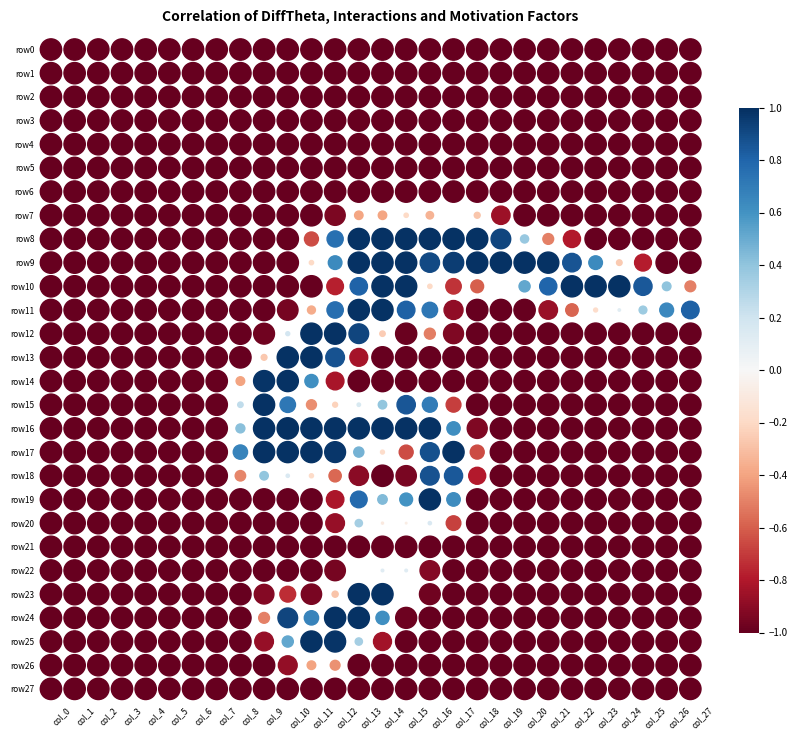

Reading left to right, extract all data points from this chart.

row0: col_0=-1.0	col_1=-1.0	col_2=-1.0	col_3=-1.0	col_4=-1.0	col_5=-1.0	col_6=-1.0	col_7=-1.0	col_8=-1.0	col_9=-1.0	col_10=-1.0	col_11=-1.0	col_12=-1.0	col_13=-1.0	col_14=-1.0	col_15=-1.0	col_16=-1.0	col_17=-1.0	col_18=-1.0	col_19=-1.0	col_20=-1.0	col_21=-1.0	col_22=-1.0	col_23=-1.0	col_24=-1.0	col_25=-1.0	col_26=-1.0	col_27=-1.0
row1: col_0=-1.0	col_1=-1.0	col_2=-1.0	col_3=-1.0	col_4=-1.0	col_5=-1.0	col_6=-1.0	col_7=-1.0	col_8=-1.0	col_9=-1.0	col_10=-1.0	col_11=-1.0	col_12=-1.0	col_13=-1.0	col_14=-1.0	col_15=-1.0	col_16=-1.0	col_17=-1.0	col_18=-1.0	col_19=-1.0	col_20=-1.0	col_21=-1.0	col_22=-1.0	col_23=-1.0	col_24=-1.0	col_25=-1.0	col_26=-1.0	col_27=-1.0
row2: col_0=-1.0	col_1=-1.0	col_2=-1.0	col_3=-1.0	col_4=-1.0	col_5=-1.0	col_6=-1.0	col_7=-1.0	col_8=-1.0	col_9=-1.0	col_10=-1.0	col_11=-1.0	col_12=-1.0	col_13=-1.0	col_14=-1.0	col_15=-1.0	col_16=-1.0	col_17=-1.0	col_18=-1.0	col_19=-1.0	col_20=-1.0	col_21=-1.0	col_22=-1.0	col_23=-1.0	col_24=-1.0	col_25=-1.0	col_26=-1.0	col_27=-1.0
row3: col_0=-1.0	col_1=-1.0	col_2=-1.0	col_3=-1.0	col_4=-1.0	col_5=-1.0	col_6=-1.0	col_7=-1.0	col_8=-1.0	col_9=-1.0	col_10=-1.0	col_11=-1.0	col_12=-1.0	col_13=-1.0	col_14=-1.0	col_15=-1.0	col_16=-1.0	col_17=-1.0	col_18=-1.0	col_19=-1.0	col_20=-1.0	col_21=-1.0	col_22=-1.0	col_23=-1.0	col_24=-1.0	col_25=-1.0	col_26=-1.0	col_27=-1.0
row4: col_0=-1.0	col_1=-1.0	col_2=-1.0	col_3=-1.0	col_4=-1.0	col_5=-1.0	col_6=-1.0	col_7=-1.0	col_8=-1.0	col_9=-1.0	col_10=-1.0	col_11=-1.0	col_12=-1.0	col_13=-1.0	col_14=-1.0	col_15=-1.0	col_16=-1.0	col_17=-1.0	col_18=-1.0	col_19=-1.0	col_20=-1.0	col_21=-1.0	col_22=-1.0	col_23=-1.0	col_24=-1.0	col_25=-1.0	col_26=-1.0	col_27=-1.0
row5: col_0=-1.0	col_1=-1.0	col_2=-1.0	col_3=-1.0	col_4=-1.0	col_5=-1.0	col_6=-1.0	col_7=-1.0	col_8=-1.0	col_9=-1.0	col_10=-1.0	col_11=-1.0	col_12=-1.0	col_13=-1.0	col_14=-1.0	col_15=-1.0	col_16=-1.0	col_17=-1.0	col_18=-1.0	col_19=-1.0	col_20=-1.0	col_21=-1.0	col_22=-1.0	col_23=-1.0	col_24=-1.0	col_25=-1.0	col_26=-1.0	col_27=-1.0
row6: col_0=-1.0	col_1=-1.0	col_2=-1.0	col_3=-1.0	col_4=-1.0	col_5=-1.0	col_6=-1.0	col_7=-1.0	col_8=-1.0	col_9=-1.0	col_10=-1.0	col_11=-1.0	col_12=-1.0	col_13=-1.0	col_14=-1.0	col_15=-1.0	col_16=-1.0	col_17=-1.0	col_18=-1.0	col_19=-1.0	col_20=-1.0	col_21=-1.0	col_22=-1.0	col_23=-1.0	col_24=-1.0	col_25=-1.0	col_26=-1.0	col_27=-1.0
row7: col_0=-1.0	col_1=-1.0	col_2=-1.0	col_3=-1.0	col_4=-1.0	col_5=-1.0	col_6=-1.0	col_7=-1.0	col_8=-1.0	col_9=-1.0	col_10=-1.0	col_11=-1.0	col_12=-0.9	col_13=-0.4	col_14=-0.4	col_15=-0.2	col_16=-0.3	col_17=-0.0	col_18=-0.3	col_19=-0.9	col_20=-1.0	col_21=-1.0	col_22=-1.0	col_23=-1.0	col_24=-1.0	col_25=-1.0	col_26=-1.0	col_27=-1.0
row8: col_0=-1.0	col_1=-1.0	col_2=-1.0	col_3=-1.0	col_4=-1.0	col_5=-1.0	col_6=-1.0	col_7=-1.0	col_8=-1.0	col_9=-1.0	col_10=-1.0	col_11=-0.7	col_12=0.8	col_13=1.0	col_14=1.0	col_15=1.0	col_16=1.0	col_17=1.0	col_18=1.0	col_19=0.9	col_20=0.4	col_21=-0.5	col_22=-0.8	col_23=-1.0	col_24=-1.0	col_25=-1.0	col_26=-1.0	col_27=-1.0
row9: col_0=-1.0	col_1=-1.0	col_2=-1.0	col_3=-1.0	col_4=-1.0	col_5=-1.0	col_6=-1.0	col_7=-1.0	col_8=-1.0	col_9=-1.0	col_10=-1.0	col_11=-0.2	col_12=0.6	col_13=1.0	col_14=1.0	col_15=1.0	col_16=0.9	col_17=1.0	col_18=1.0	col_19=1.0	col_20=1.0	col_21=1.0	col_22=0.9	col_23=0.6	col_24=-0.3	col_25=-0.8	col_26=-1.0	col_27=-1.0
row10: col_0=-1.0	col_1=-1.0	col_2=-1.0	col_3=-1.0	col_4=-1.0	col_5=-1.0	col_6=-1.0	col_7=-1.0	col_8=-1.0	col_9=-1.0	col_10=-1.0	col_11=-1.0	col_12=-0.8	col_13=0.8	col_14=1.0	col_15=1.0	col_16=-0.2	col_17=-0.7	col_18=-0.6	col_19=0.0	col_20=0.5	col_21=0.8	col_22=1.0	col_23=1.0	col_24=1.0	col_25=0.9	col_26=0.4	col_27=-0.5
row11: col_0=-1.0	col_1=-1.0	col_2=-1.0	col_3=-1.0	col_4=-1.0	col_5=-1.0	col_6=-1.0	col_7=-1.0	col_8=-1.0	col_9=-1.0	col_10=-1.0	col_11=-0.4	col_12=0.8	col_13=1.0	col_14=1.0	col_15=0.8	col_16=0.7	col_17=-0.9	col_18=-1.0	col_19=-1.0	col_20=-1.0	col_21=-0.9	col_22=-0.6	col_23=-0.2	col_24=0.1	col_25=0.4	col_26=0.6	col_27=0.8
row12: col_0=-1.0	col_1=-1.0	col_2=-1.0	col_3=-1.0	col_4=-1.0	col_5=-1.0	col_6=-1.0	col_7=-1.0	col_8=-1.0	col_9=-1.0	col_10=0.2	col_11=1.0	col_12=1.0	col_13=0.9	col_14=-0.3	col_15=-1.0	col_16=-0.5	col_17=-0.9	col_18=-1.0	col_19=-1.0	col_20=-1.0	col_21=-1.0	col_22=-1.0	col_23=-1.0	col_24=-1.0	col_25=-1.0	col_26=-1.0	col_27=-1.0
row13: col_0=-1.0	col_1=-1.0	col_2=-1.0	col_3=-1.0	col_4=-1.0	col_5=-1.0	col_6=-1.0	col_7=-1.0	col_8=-1.0	col_9=-0.3	col_10=1.0	col_11=1.0	col_12=0.9	col_13=-0.8	col_14=-1.0	col_15=-1.0	col_16=-1.0	col_17=-1.0	col_18=-1.0	col_19=-1.0	col_20=-1.0	col_21=-1.0	col_22=-1.0	col_23=-1.0	col_24=-1.0	col_25=-1.0	col_26=-1.0	col_27=-1.0
row14: col_0=-1.0	col_1=-1.0	col_2=-1.0	col_3=-1.0	col_4=-1.0	col_5=-1.0	col_6=-1.0	col_7=-1.0	col_8=-0.4	col_9=1.0	col_10=1.0	col_11=0.6	col_12=-0.8	col_13=-1.0	col_14=-1.0	col_15=-1.0	col_16=-1.0	col_17=-1.0	col_18=-1.0	col_19=-1.0	col_20=-1.0	col_21=-1.0	col_22=-1.0	col_23=-1.0	col_24=-1.0	col_25=-1.0	col_26=-1.0	col_27=-1.0
row15: col_0=-1.0	col_1=-1.0	col_2=-1.0	col_3=-1.0	col_4=-1.0	col_5=-1.0	col_6=-1.0	col_7=-1.0	col_8=0.3	col_9=1.0	col_10=0.7	col_11=-0.5	col_12=-0.2	col_13=0.2	col_14=0.4	col_15=0.9	col_16=0.7	col_17=-0.7	col_18=-1.0	col_19=-1.0	col_20=-1.0	col_21=-1.0	col_22=-1.0	col_23=-1.0	col_24=-1.0	col_25=-1.0	col_26=-1.0	col_27=-1.0
row16: col_0=-1.0	col_1=-1.0	col_2=-1.0	col_3=-1.0	col_4=-1.0	col_5=-1.0	col_6=-1.0	col_7=-1.0	col_8=0.4	col_9=1.0	col_10=1.0	col_11=1.0	col_12=1.0	col_13=1.0	col_14=1.0	col_15=1.0	col_16=1.0	col_17=0.6	col_18=-0.9	col_19=-1.0	col_20=-1.0	col_21=-1.0	col_22=-1.0	col_23=-1.0	col_24=-1.0	col_25=-1.0	col_26=-1.0	col_27=-1.0
row17: col_0=-1.0	col_1=-1.0	col_2=-1.0	col_3=-1.0	col_4=-1.0	col_5=-1.0	col_6=-1.0	col_7=-1.0	col_8=0.7	col_9=1.0	col_10=1.0	col_11=1.0	col_12=1.0	col_13=0.5	col_14=-0.2	col_15=-0.7	col_16=0.9	col_17=1.0	col_18=-0.7	col_19=-1.0	col_20=-1.0	col_21=-1.0	col_22=-1.0	col_23=-1.0	col_24=-1.0	col_25=-1.0	col_26=-1.0	col_27=-1.0
row18: col_0=-1.0	col_1=-1.0	col_2=-1.0	col_3=-1.0	col_4=-1.0	col_5=-1.0	col_6=-1.0	col_7=-1.0	col_8=-0.5	col_9=0.4	col_10=0.2	col_11=-0.2	col_12=-0.6	col_13=-0.9	col_14=-1.0	col_15=-1.0	col_16=0.9	col_17=0.9	col_18=-0.8	col_19=-1.0	col_20=-1.0	col_21=-1.0	col_22=-1.0	col_23=-1.0	col_24=-1.0	col_25=-1.0	col_26=-1.0	col_27=-1.0
row19: col_0=-1.0	col_1=-1.0	col_2=-1.0	col_3=-1.0	col_4=-1.0	col_5=-1.0	col_6=-1.0	col_7=-1.0	col_8=-1.0	col_9=-1.0	col_10=-1.0	col_11=-1.0	col_12=-0.8	col_13=0.8	col_14=0.4	col_15=0.6	col_16=1.0	col_17=0.6	col_18=-1.0	col_19=-1.0	col_20=-1.0	col_21=-1.0	col_22=-1.0	col_23=-1.0	col_24=-1.0	col_25=-1.0	col_26=-1.0	col_27=-1.0
row20: col_0=-1.0	col_1=-1.0	col_2=-1.0	col_3=-1.0	col_4=-1.0	col_5=-1.0	col_6=-1.0	col_7=-1.0	col_8=-1.0	col_9=-1.0	col_10=-1.0	col_11=-1.0	col_12=-0.9	col_13=0.3	col_14=-0.1	col_15=-0.1	col_16=0.2	col_17=-0.7	col_18=-1.0	col_19=-1.0	col_20=-1.0	col_21=-1.0	col_22=-1.0	col_23=-1.0	col_24=-1.0	col_25=-1.0	col_26=-1.0	col_27=-1.0
row21: col_0=-1.0	col_1=-1.0	col_2=-1.0	col_3=-1.0	col_4=-1.0	col_5=-1.0	col_6=-1.0	col_7=-1.0	col_8=-1.0	col_9=-1.0	col_10=-1.0	col_11=-1.0	col_12=-1.0	col_13=-1.0	col_14=-1.0	col_15=-1.0	col_16=-1.0	col_17=-1.0	col_18=-1.0	col_19=-1.0	col_20=-1.0	col_21=-1.0	col_22=-1.0	col_23=-1.0	col_24=-1.0	col_25=-1.0	col_26=-1.0	col_27=-1.0
row22: col_0=-1.0	col_1=-1.0	col_2=-1.0	col_3=-1.0	col_4=-1.0	col_5=-1.0	col_6=-1.0	col_7=-1.0	col_8=-1.0	col_9=-1.0	col_10=-1.0	col_11=-1.0	col_12=-1.0	col_13=-0.1	col_14=0.1	col_15=0.1	col_16=-0.9	col_17=-1.0	col_18=-1.0	col_19=-1.0	col_20=-1.0	col_21=-1.0	col_22=-1.0	col_23=-1.0	col_24=-1.0	col_25=-1.0	col_26=-1.0	col_27=-1.0
row23: col_0=-1.0	col_1=-1.0	col_2=-1.0	col_3=-1.0	col_4=-1.0	col_5=-1.0	col_6=-1.0	col_7=-1.0	col_8=-1.0	col_9=-0.9	col_10=-0.7	col_11=-1.0	col_12=-0.3	col_13=1.0	col_14=1.0	col_15=0.0	col_16=-1.0	col_17=-1.0	col_18=-1.0	col_19=-1.0	col_20=-1.0	col_21=-1.0	col_22=-1.0	col_23=-1.0	col_24=-1.0	col_25=-1.0	col_26=-1.0	col_27=-1.0
row24: col_0=-1.0	col_1=-1.0	col_2=-1.0	col_3=-1.0	col_4=-1.0	col_5=-1.0	col_6=-1.0	col_7=-1.0	col_8=-1.0	col_9=-0.5	col_10=0.9	col_11=0.7	col_12=1.0	col_13=1.0	col_14=0.6	col_15=-1.0	col_16=-1.0	col_17=-1.0	col_18=-1.0	col_19=-1.0	col_20=-1.0	col_21=-1.0	col_22=-1.0	col_23=-1.0	col_24=-1.0	col_25=-1.0	col_26=-1.0	col_27=-1.0
row25: col_0=-1.0	col_1=-1.0	col_2=-1.0	col_3=-1.0	col_4=-1.0	col_5=-1.0	col_6=-1.0	col_7=-1.0	col_8=-1.0	col_9=-0.9	col_10=0.5	col_11=1.0	col_12=1.0	col_13=0.3	col_14=-0.8	col_15=-1.0	col_16=-1.0	col_17=-1.0	col_18=-1.0	col_19=-1.0	col_20=-1.0	col_21=-1.0	col_22=-1.0	col_23=-1.0	col_24=-1.0	col_25=-1.0	col_26=-1.0	col_27=-1.0
row26: col_0=-1.0	col_1=-1.0	col_2=-1.0	col_3=-1.0	col_4=-1.0	col_5=-1.0	col_6=-1.0	col_7=-1.0	col_8=-1.0	col_9=-1.0	col_10=-0.9	col_11=-0.4	col_12=-0.5	col_13=-1.0	col_14=-1.0	col_15=-1.0	col_16=-1.0	col_17=-1.0	col_18=-1.0	col_19=-1.0	col_20=-1.0	col_21=-1.0	col_22=-1.0	col_23=-1.0	col_24=-1.0	col_25=-1.0	col_26=-1.0	col_27=-1.0
row27: col_0=-1.0	col_1=-1.0	col_2=-1.0	col_3=-1.0	col_4=-1.0	col_5=-1.0	col_6=-1.0	col_7=-1.0	col_8=-1.0	col_9=-1.0	col_10=-1.0	col_11=-1.0	col_12=-1.0	col_13=-1.0	col_14=-1.0	col_15=-1.0	col_16=-1.0	col_17=-1.0	col_18=-1.0	col_19=-1.0	col_20=-1.0	col_21=-1.0	col_22=-1.0	col_23=-1.0	col_24=-1.0	col_25=-1.0	col_26=-1.0	col_27=-1.0